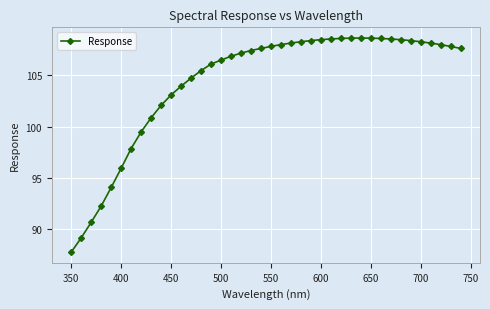

What is the minimum value shown in the chart?

87.8